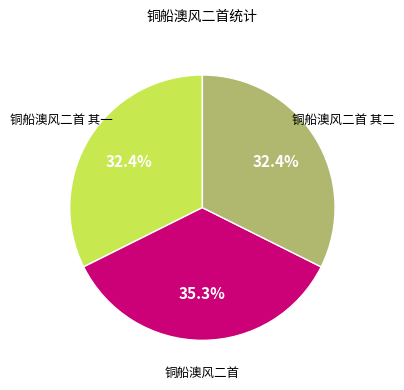

Which slice is the largest?

铜船澳风二首